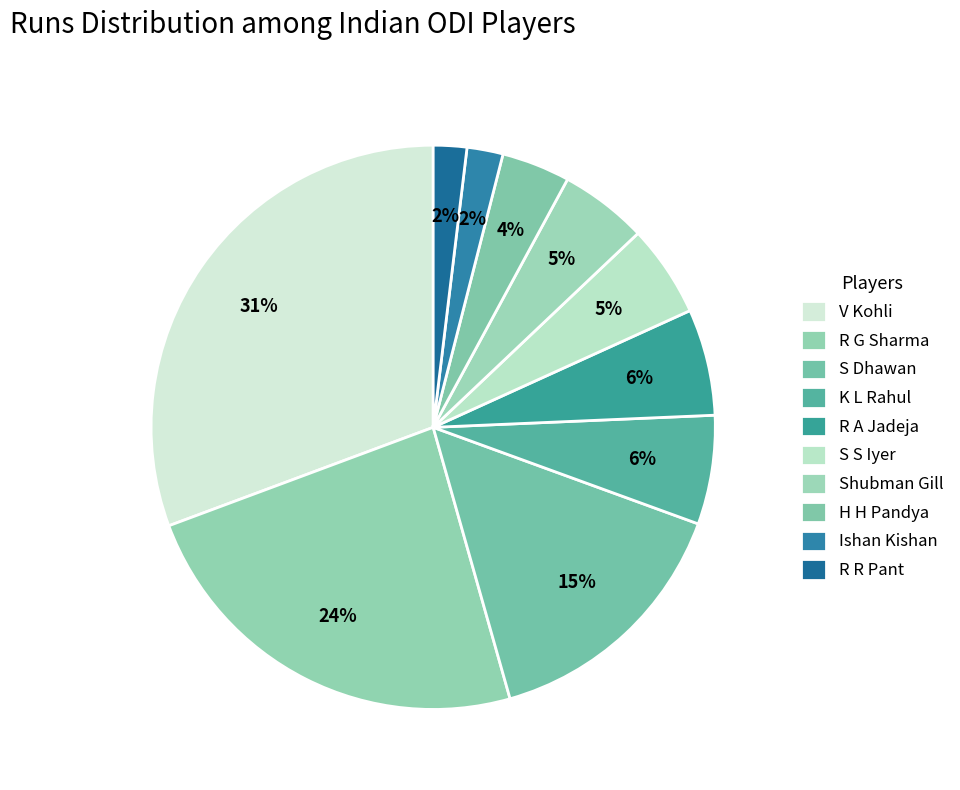

To the nearest percent, what is the combined percentage of R G Sharma and S S Iyer?

29%